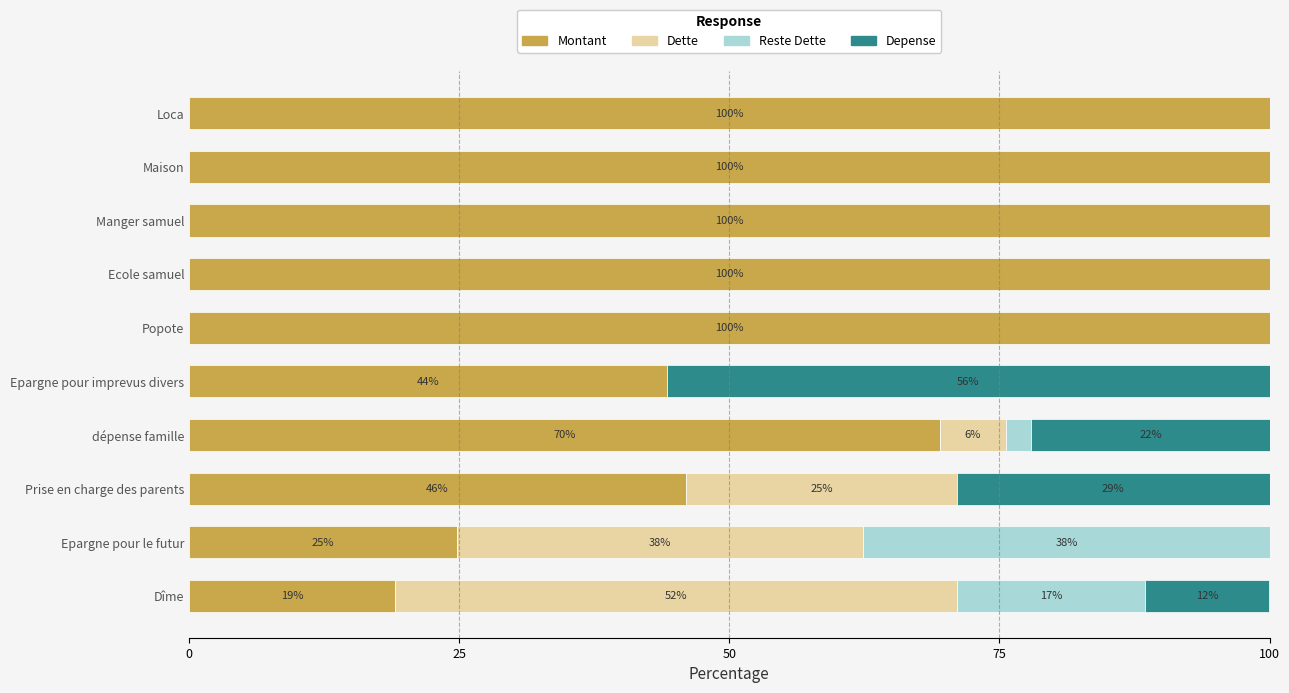

What is the total value across all series at dépense famille?

100.0